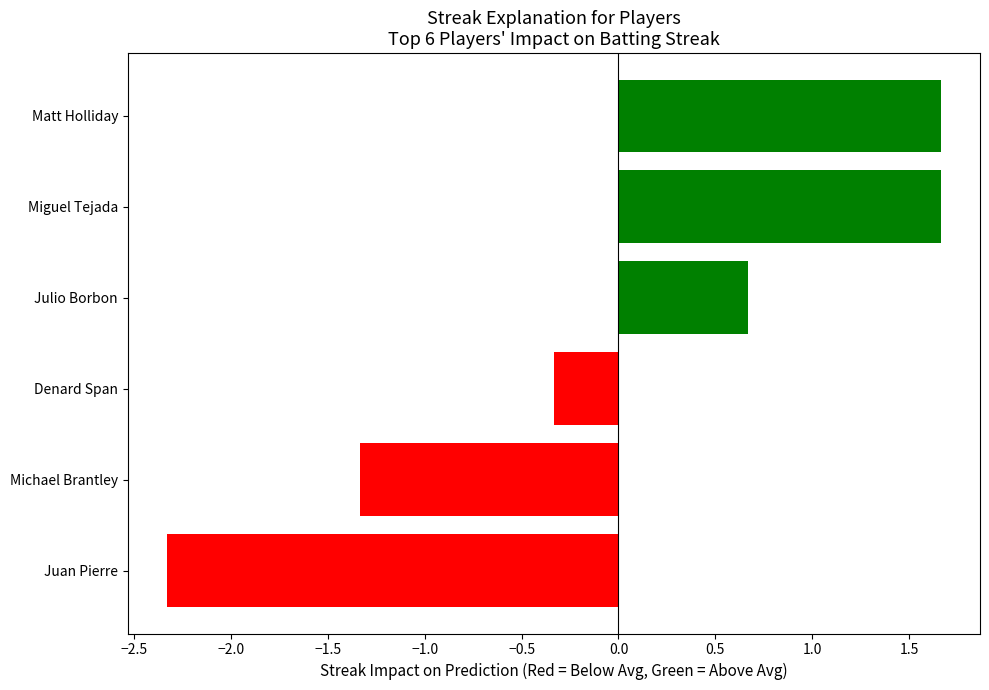

Is it true that the value at Julio Borbon is 0.9?

False